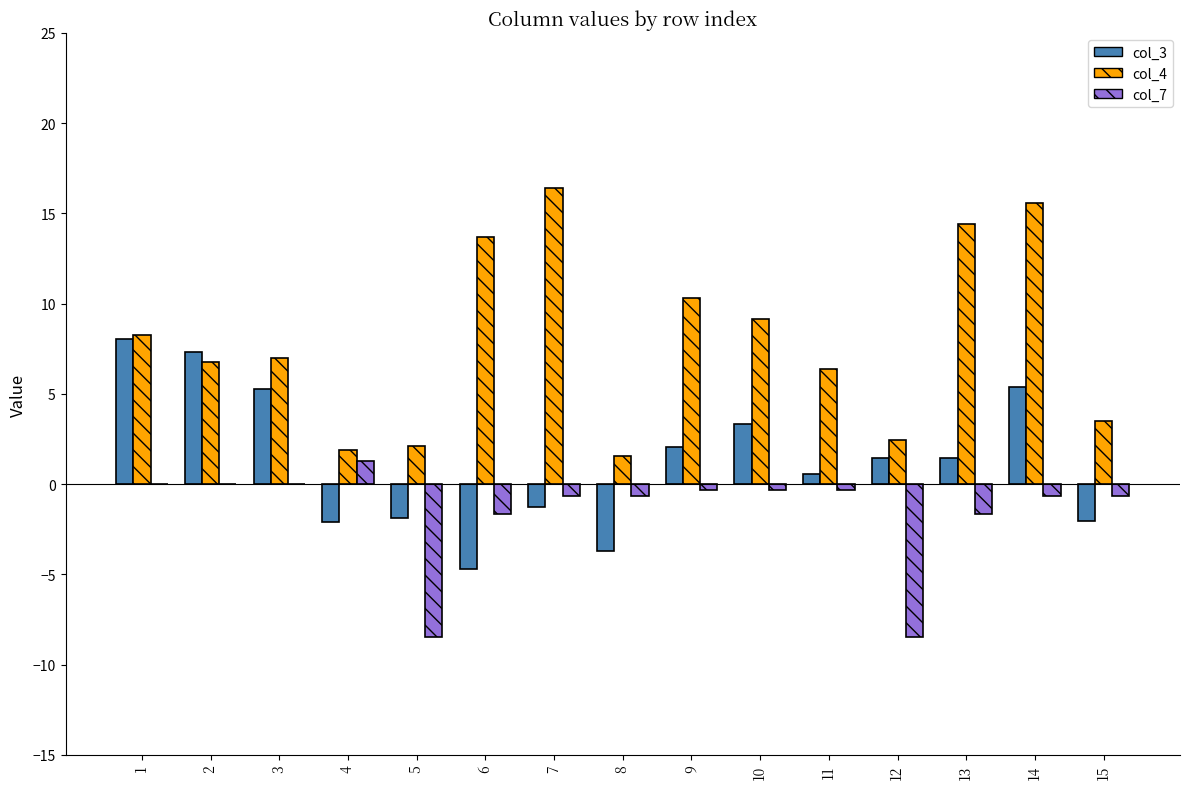

Where does the col_3 series first go above 1?

1